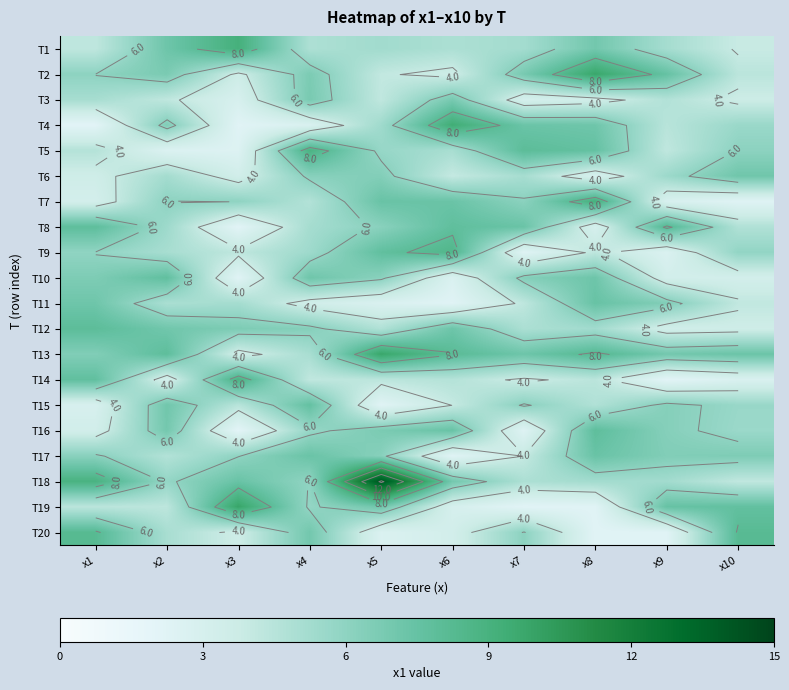

What is the total value across all series at x5?

119.6